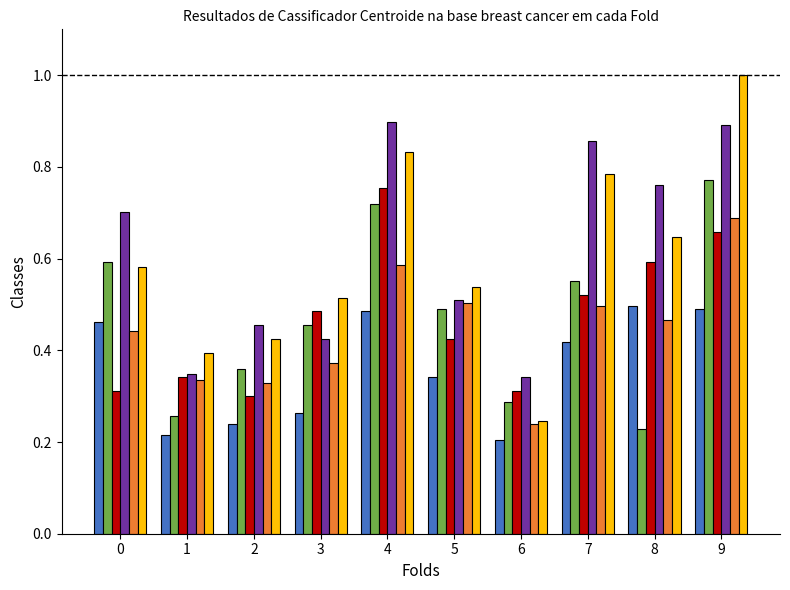

What is the total value across all series at 3?

2.5